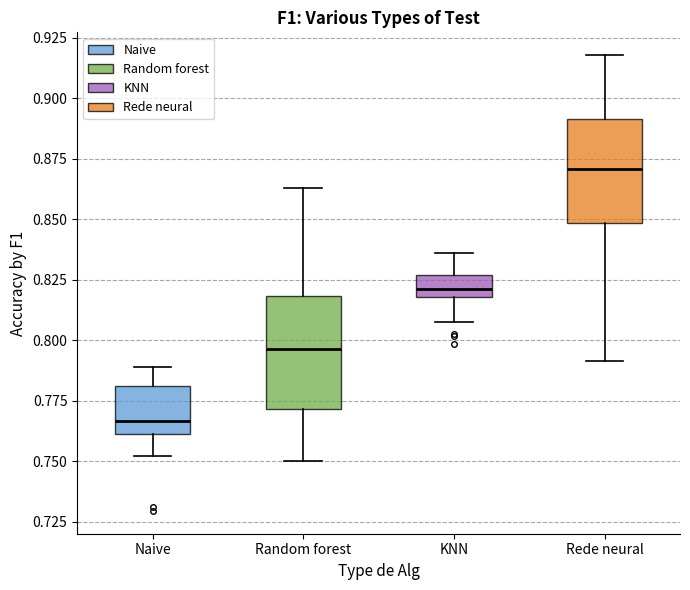

Reading left to right, read every box against the y-axis: the position of its median line, the range the box covers, and the ends of its whiskers. The values are not printed on the chart, so give them approximately, as read against the axis.

Naive: median 0.765, box 0.760 to 0.780, whiskers 0.750 to 0.790
Random forest: median 0.795, box 0.770 to 0.820, whiskers 0.750 to 0.865
KNN: median 0.820 (inside the box), box 0.820 to 0.825, whiskers 0.810 to 0.835
Rede neural: median 0.870, box 0.850 to 0.890, whiskers 0.790 to 0.920